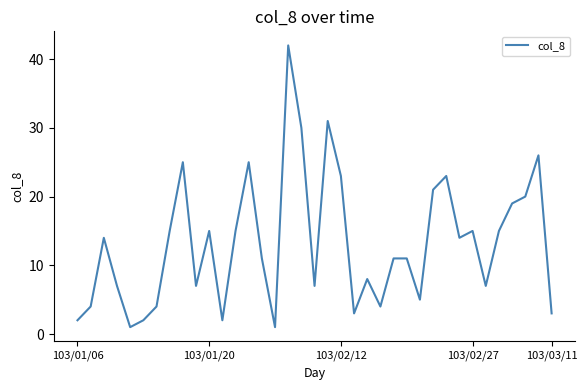

What is the maximum value shown in the chart?

42